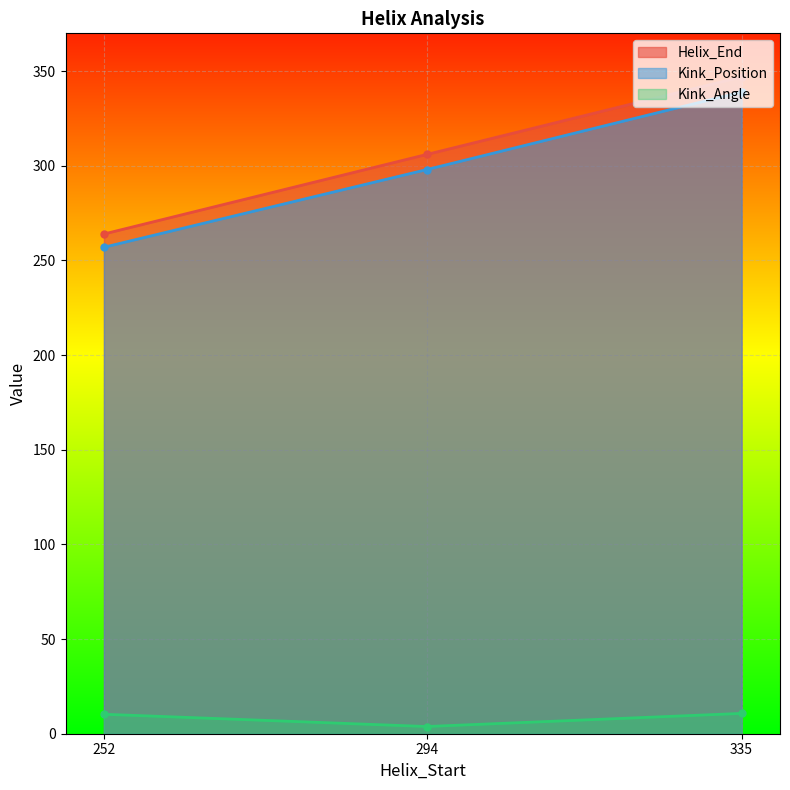

List the series in order of their peak value, lowest first.

Kink_Angle, Kink_Position, Helix_End